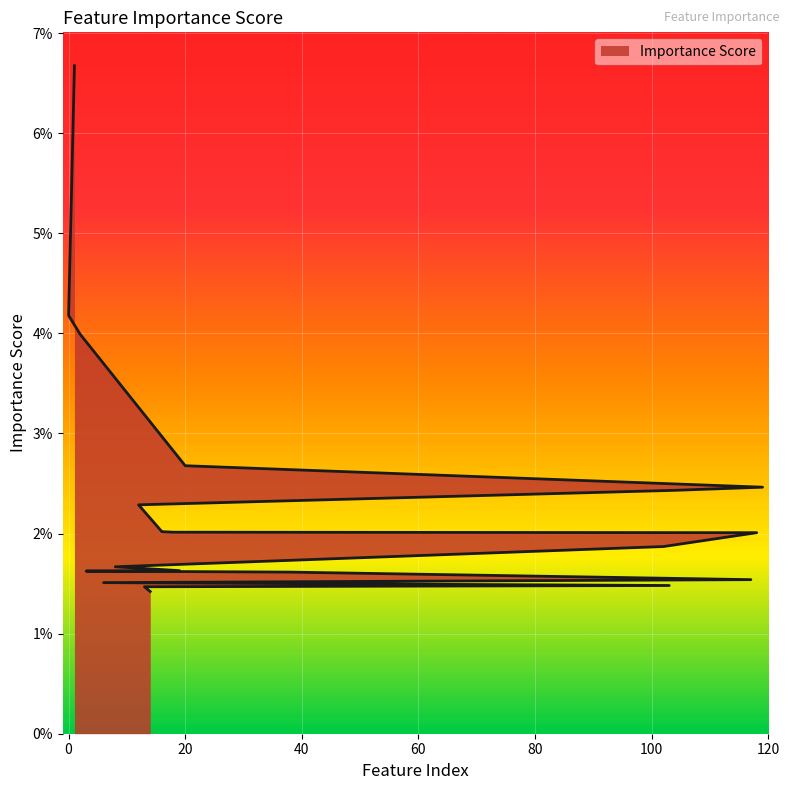

How many series are shown in this chart?

1